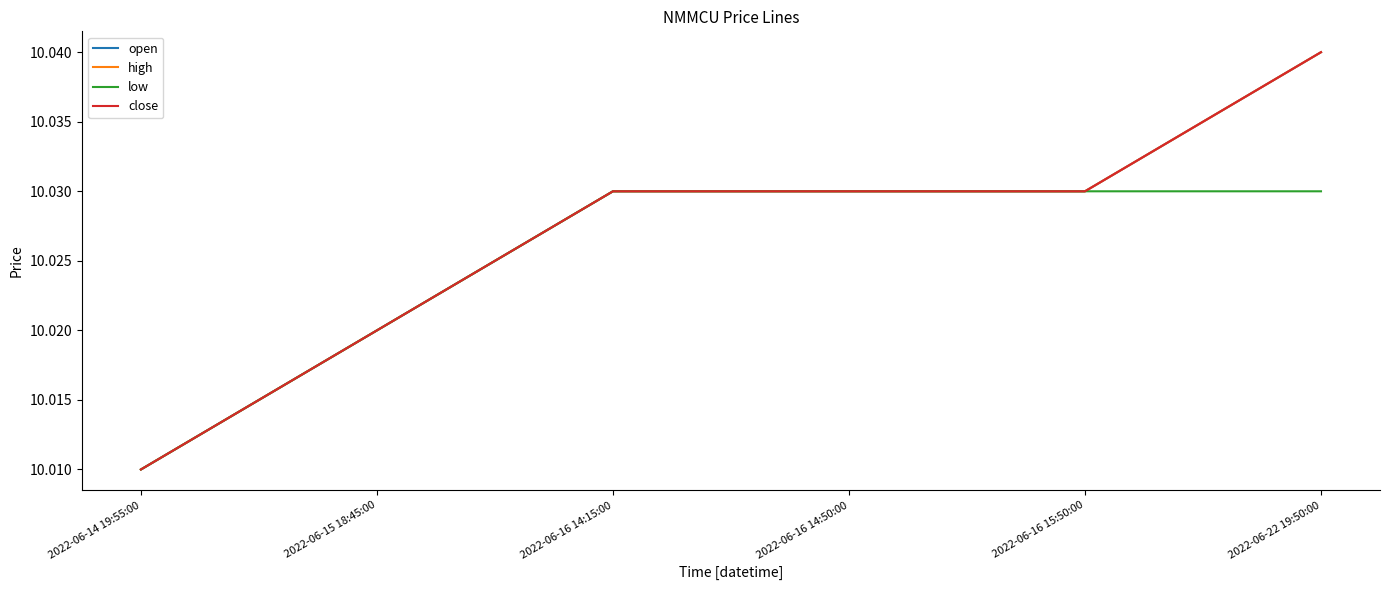

What is the average value of the close series?

10.0